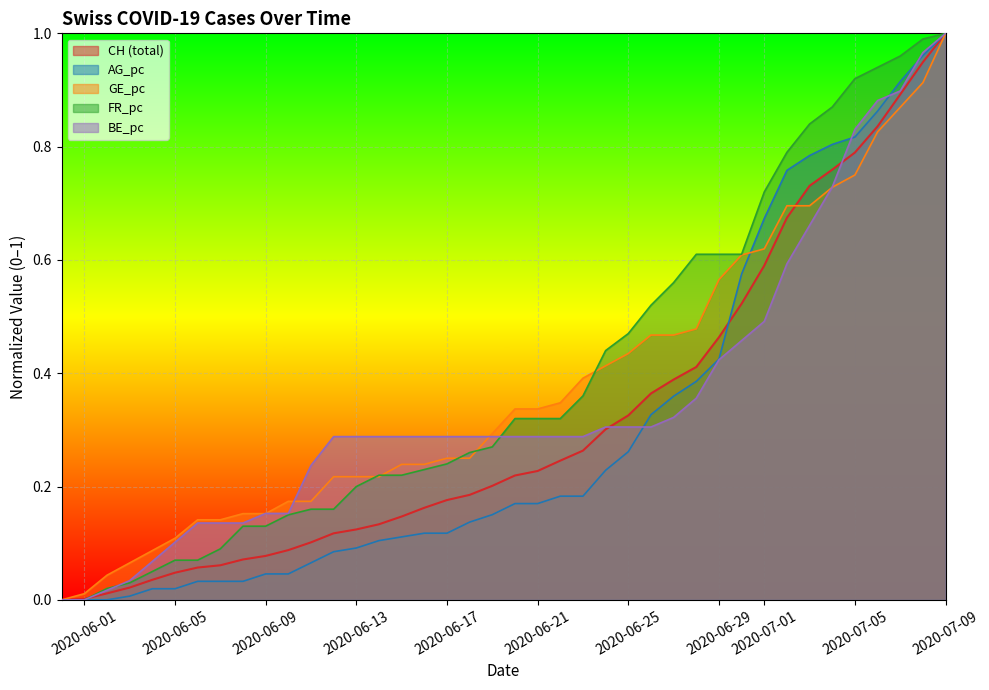

How many distinct data groups are displayed?

5